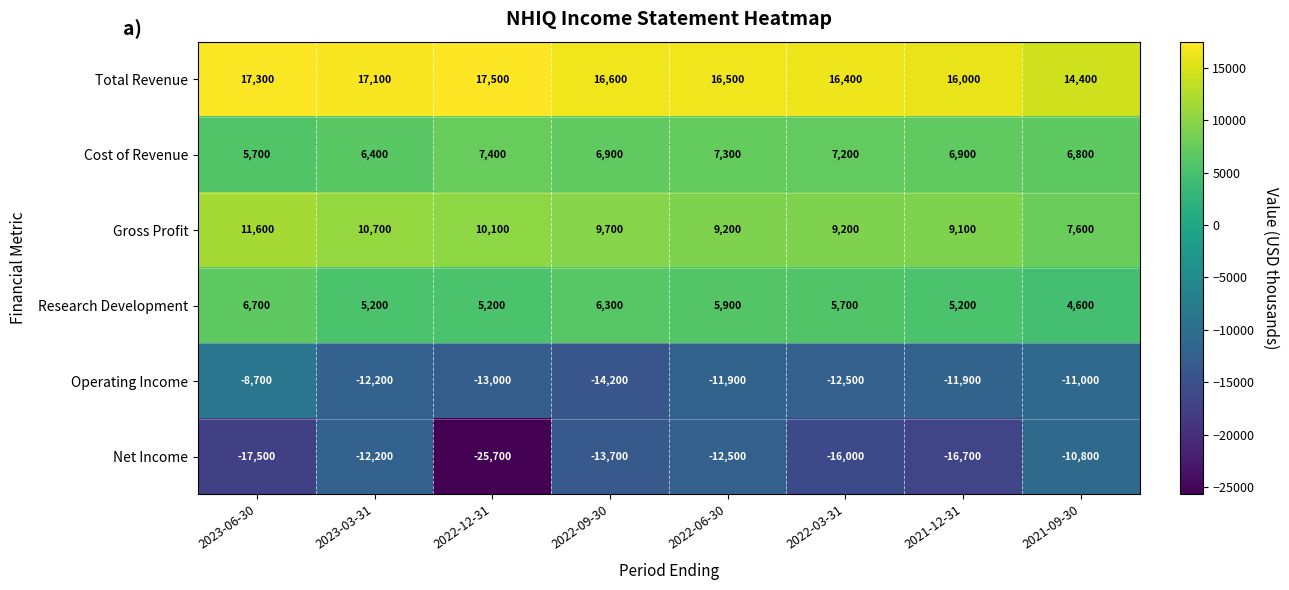

What is the total value across all series at 2022-03-31?

10000